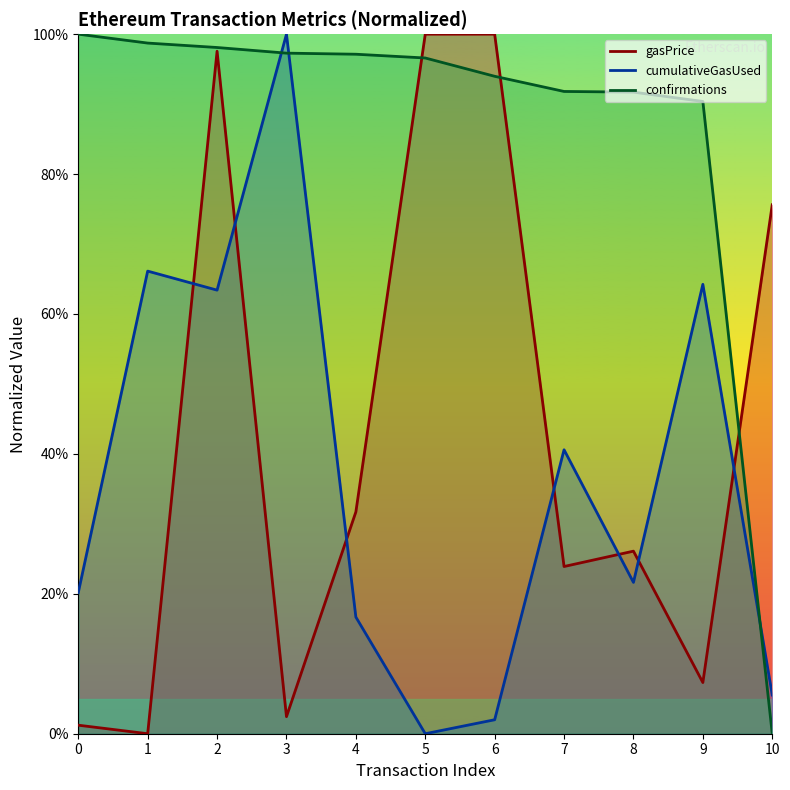

What is the value of the cumulativeGasUsed point at the 9th from the left?

21.6